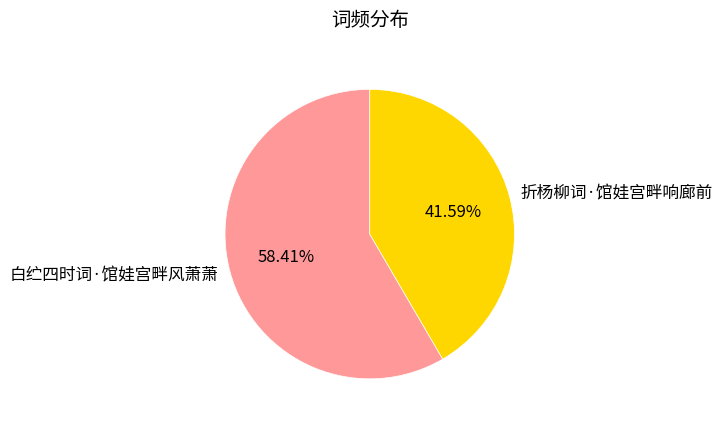

What is the majority slice?

白纻四时词·馆娃宫畔风萧萧